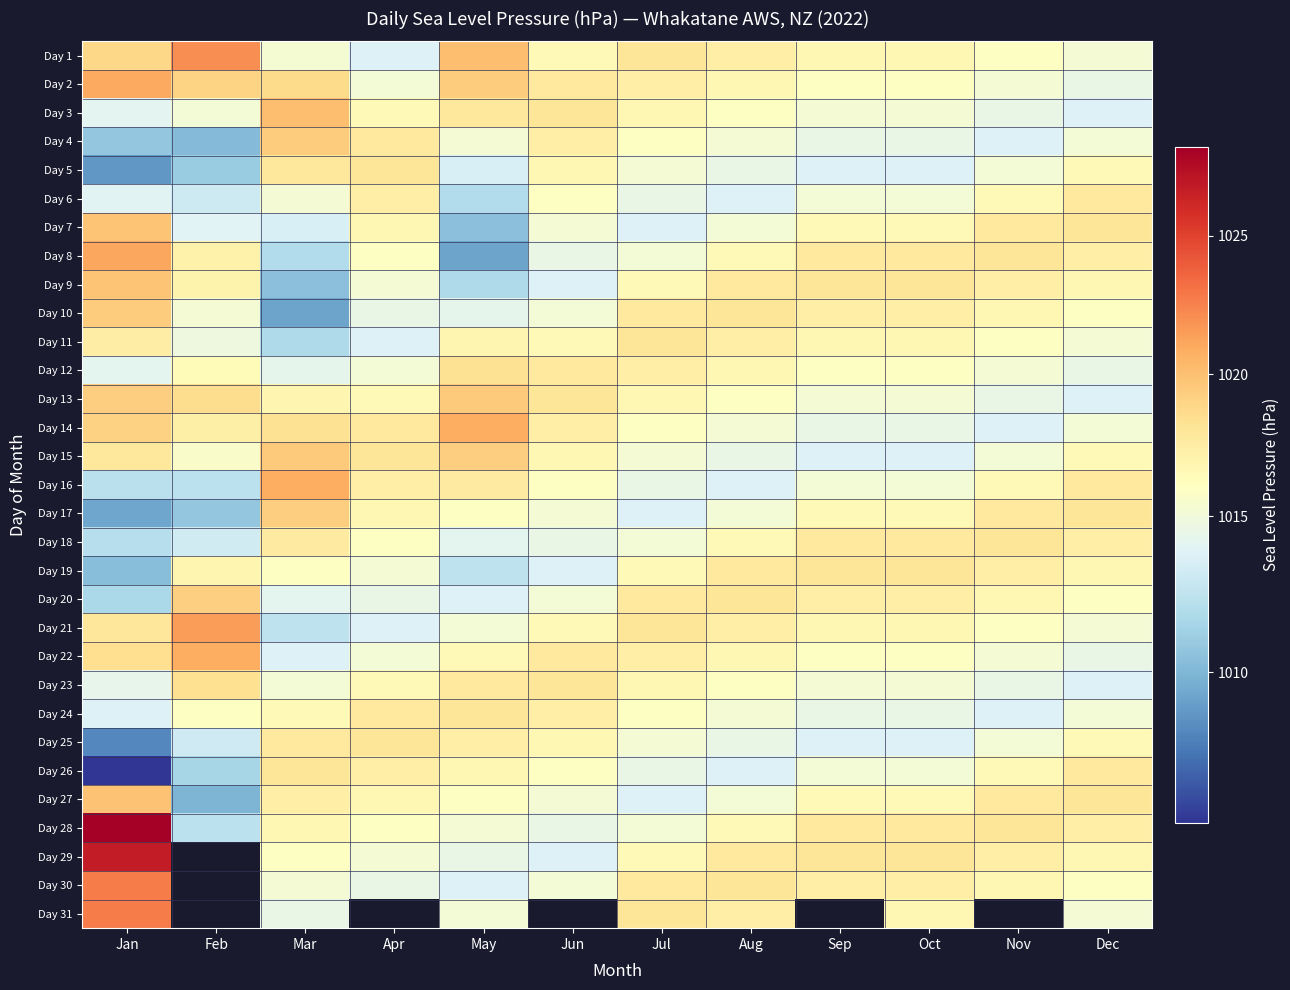

What is the maximum value for Day 12?

1018.2